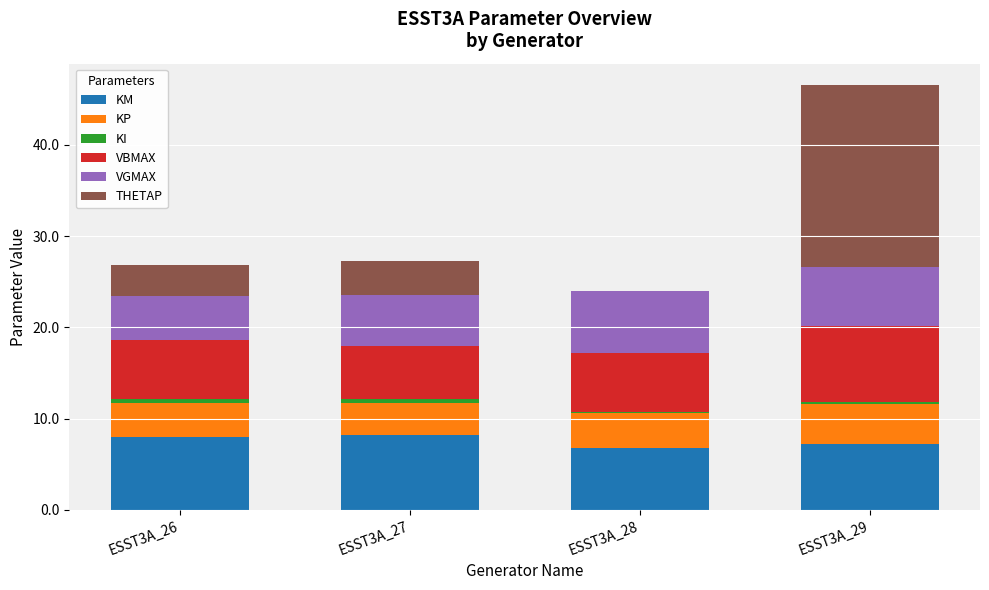

What is the highest value of the KM series?

8.2